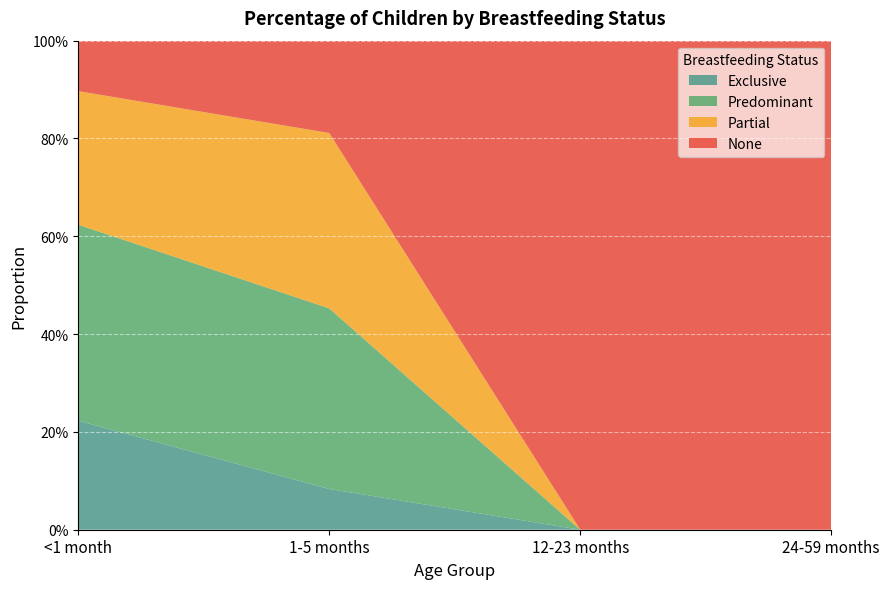

Reading left to right, what are all the values shown in this chart?

Exclusive: 0.2	0.1	0.0	0.0
Predominant: 0.4	0.4	0.0	0.0
Partial: 0.3	0.4	0.0	0.0
None: 0.1	0.2	1.0	1.0